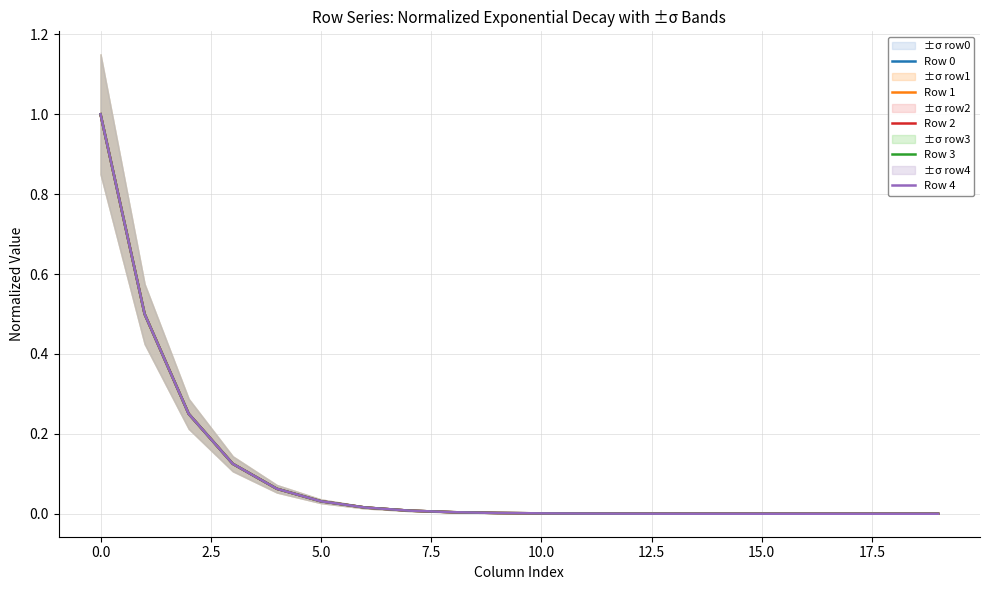

Between 15.0 and −2.5, which is larger?

−2.5